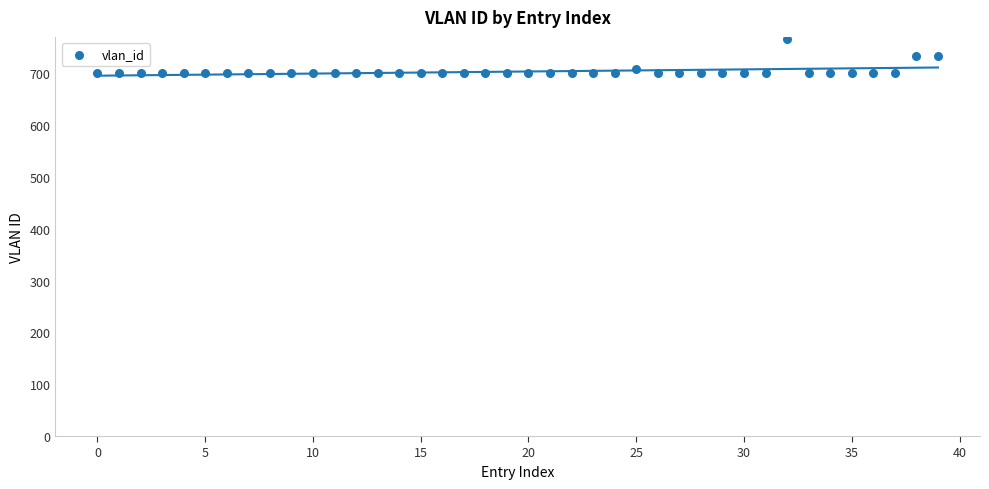

Count the number of points in this scatter plot.

40